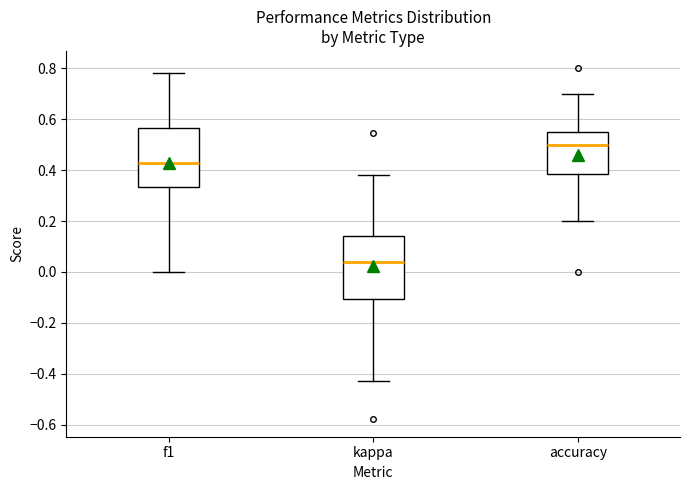

Where is the upper edge of the box for kappa on the y-axis? The values are not printed on the chart, so give them approximately, as read against the axis.

0.14